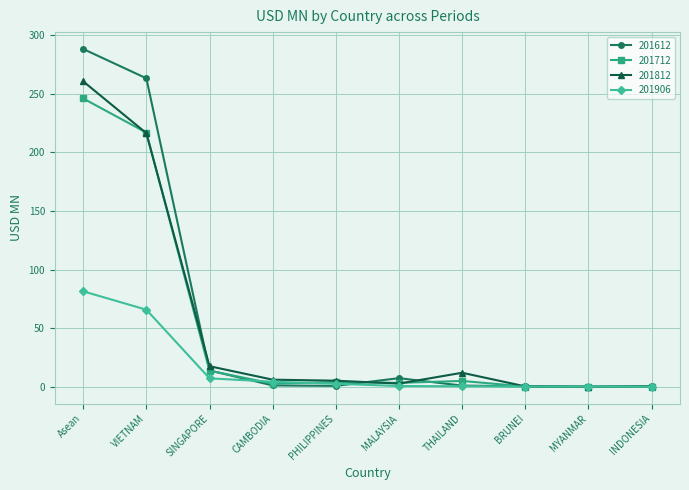

What is the spread (max minus min) of values at MYANMAR?

0.1